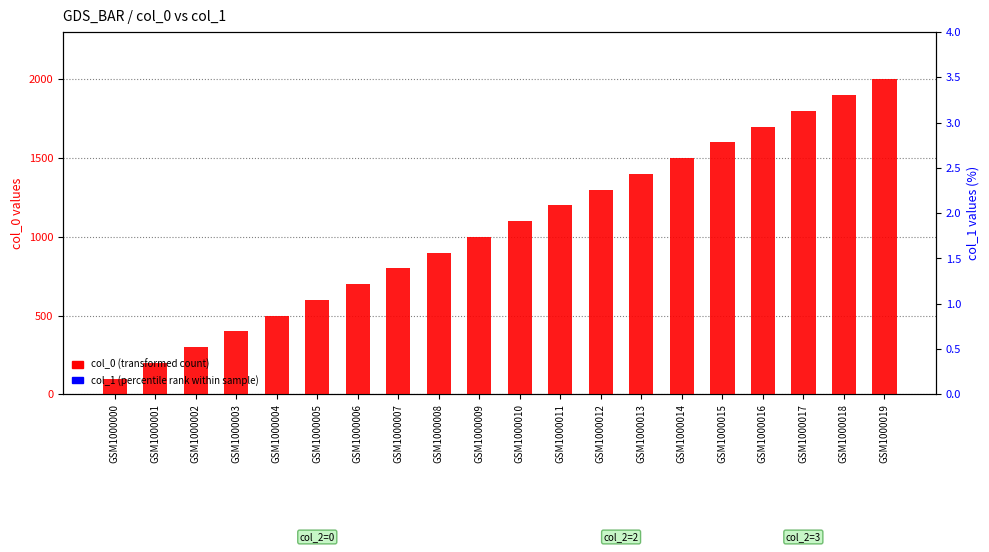

How many values in the col_0 (transformed count) series exceed 1100?

9